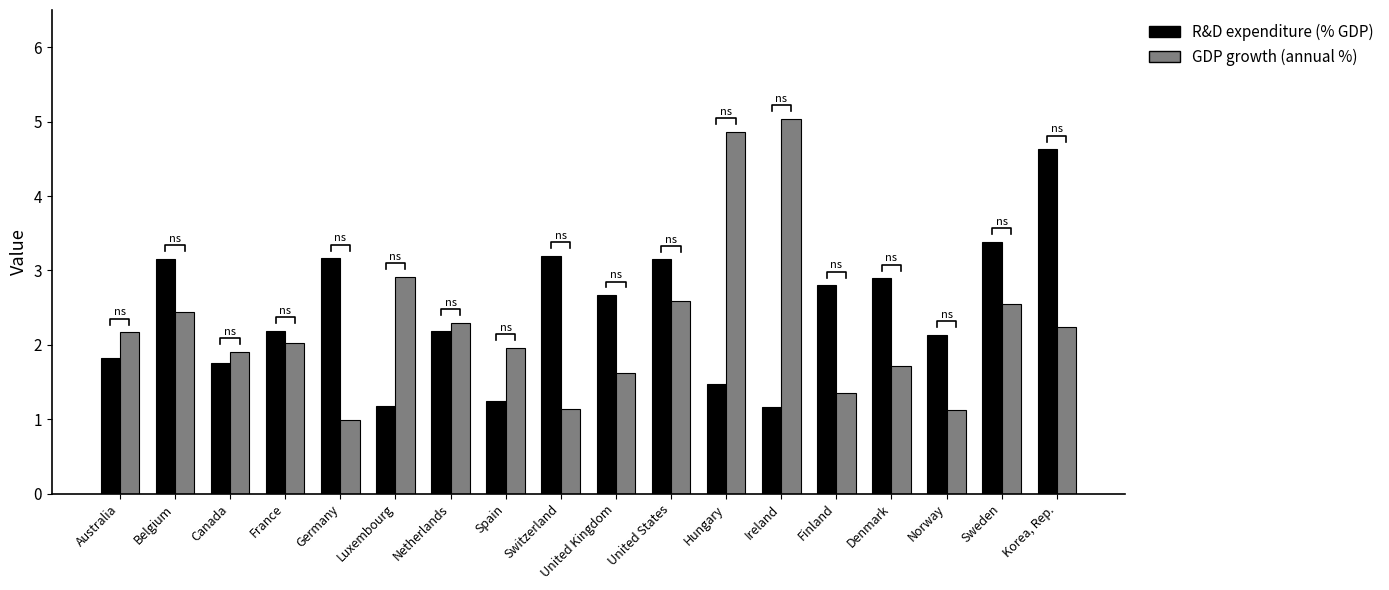

How many series are shown in this chart?

2